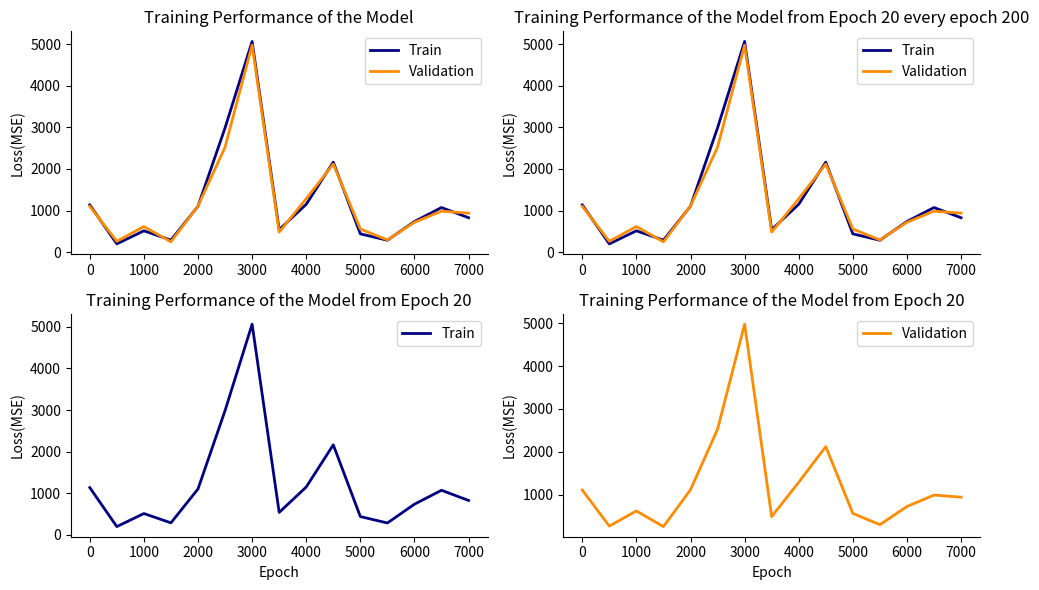

The value of Train at 0 is 47. True or false?

False